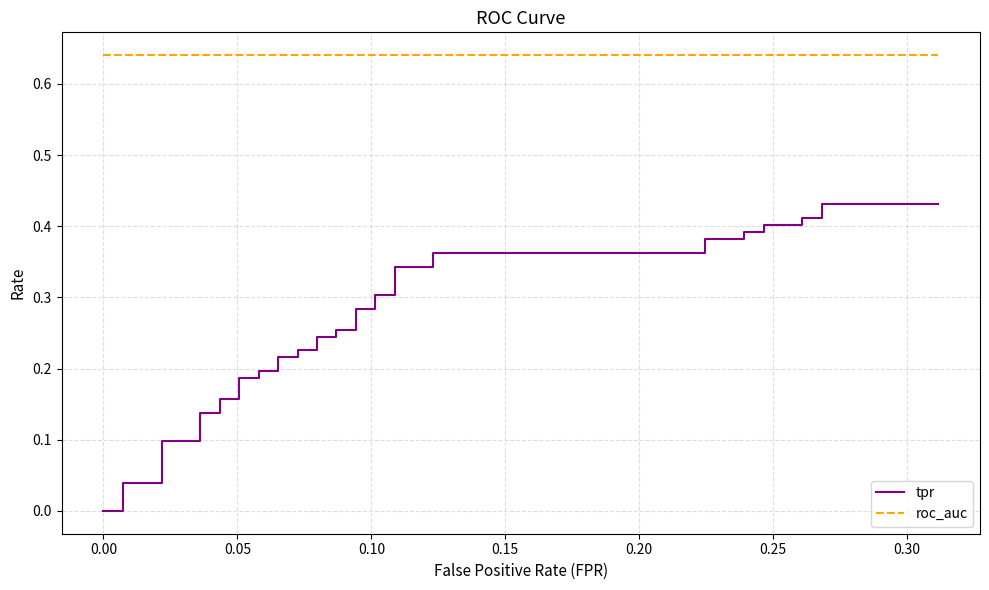

True or false: tpr has more than 0 points higher than both neighbors.

False